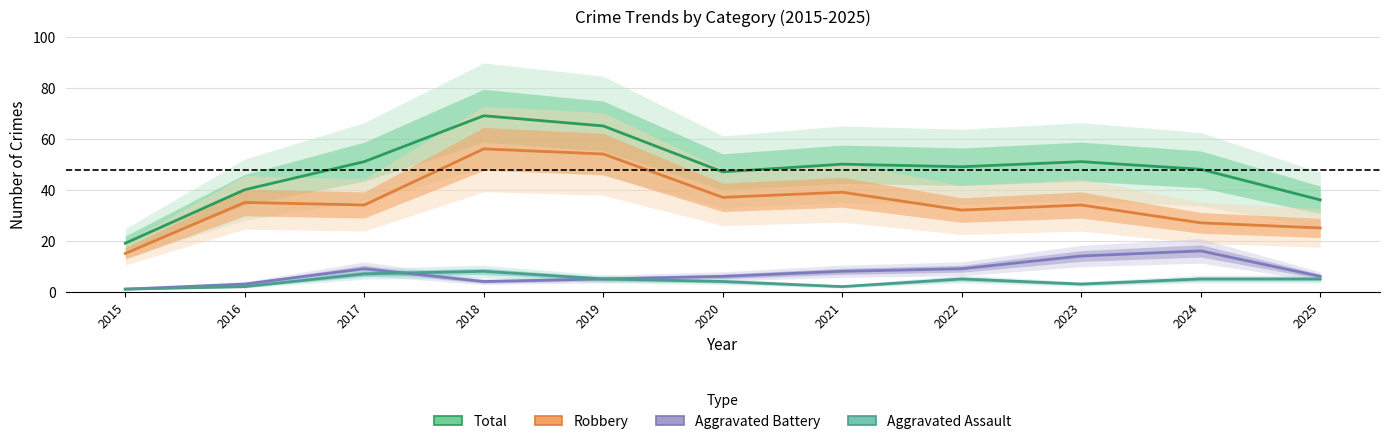

Where is the first local maximum for Total?

2018